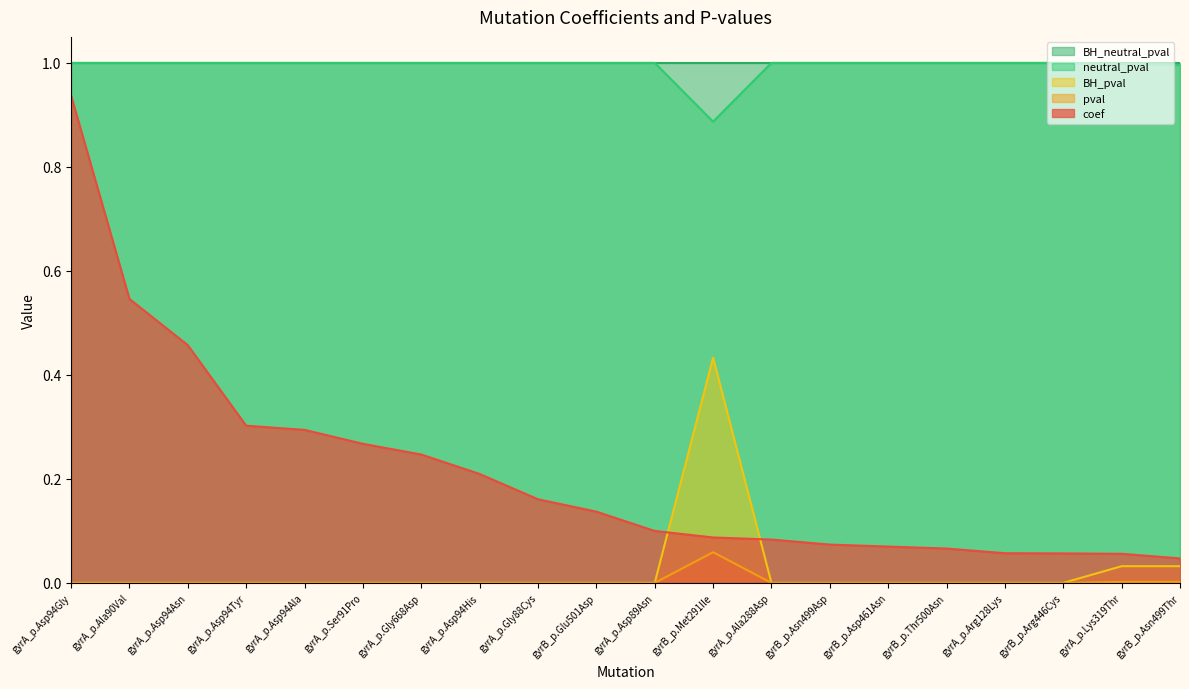

What is the approximate value of pval at gyrB_p.Met291Ile?

0.1